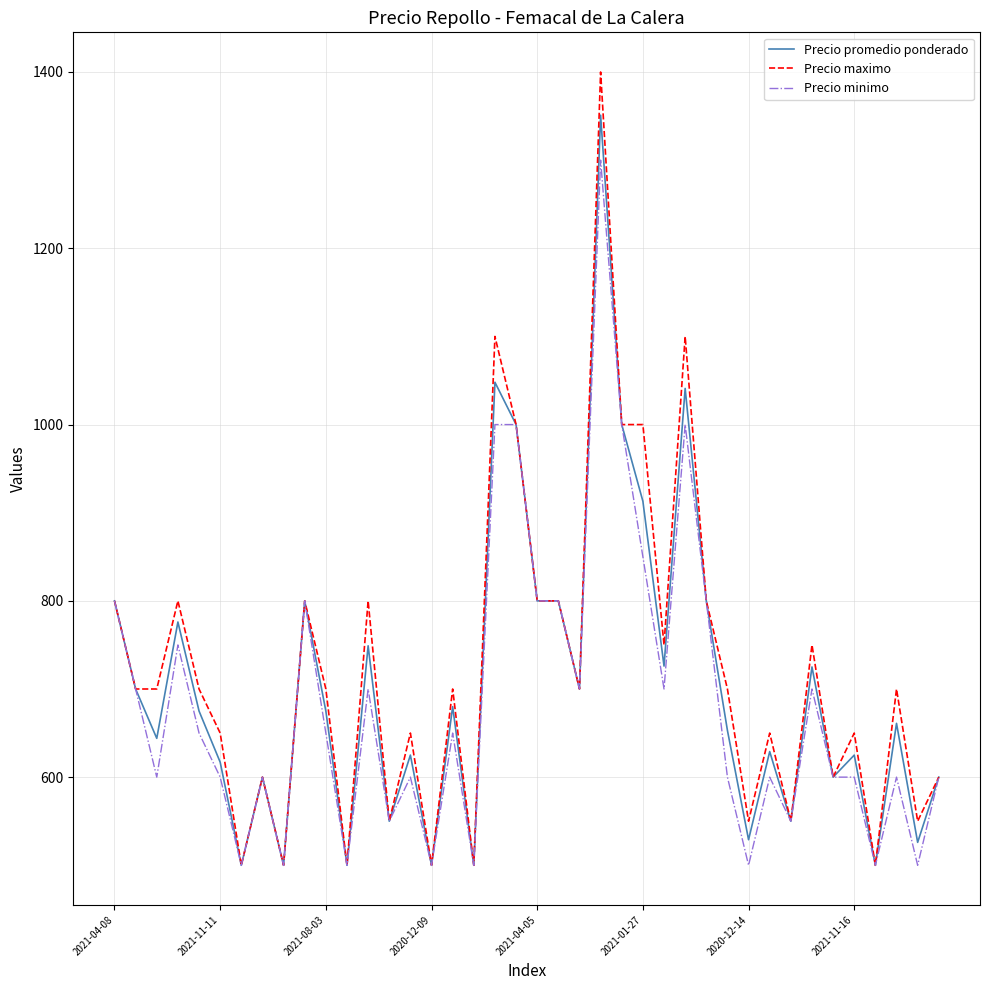

What is the greatest value displayed?

1400